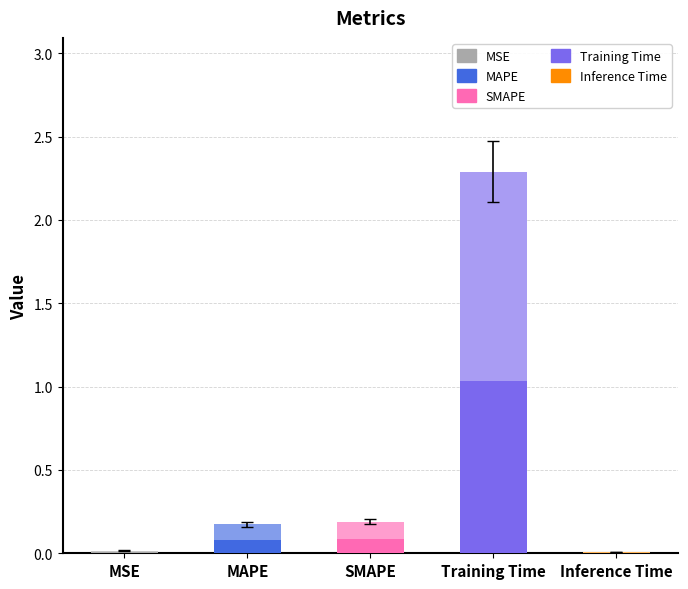

What is the greatest value displayed?

2.3